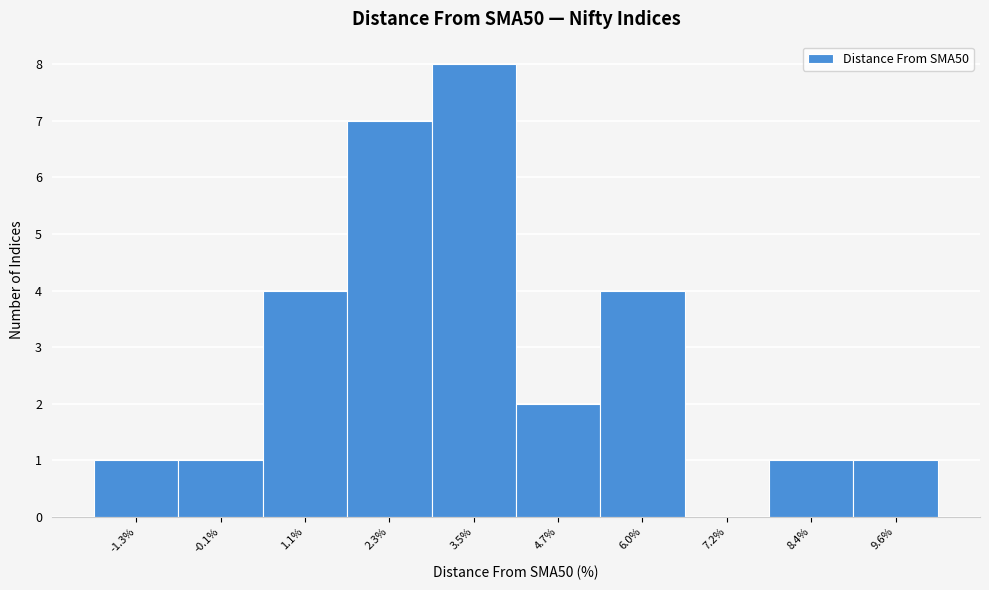

Which range on the x-axis has the tallest bar?

3.0 to 4.2